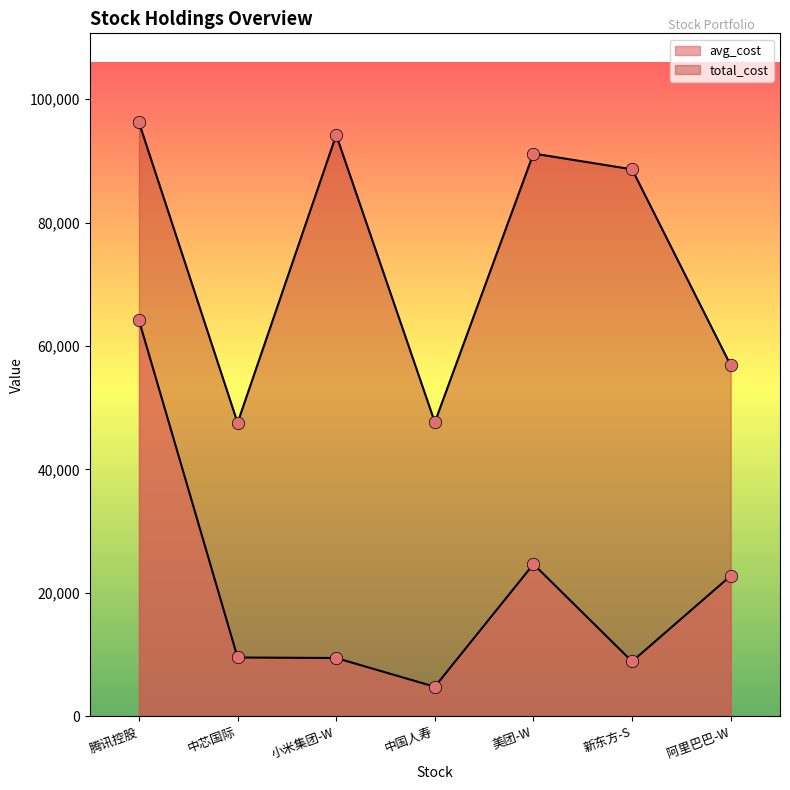

Which series has the largest total across all categories?

total_cost